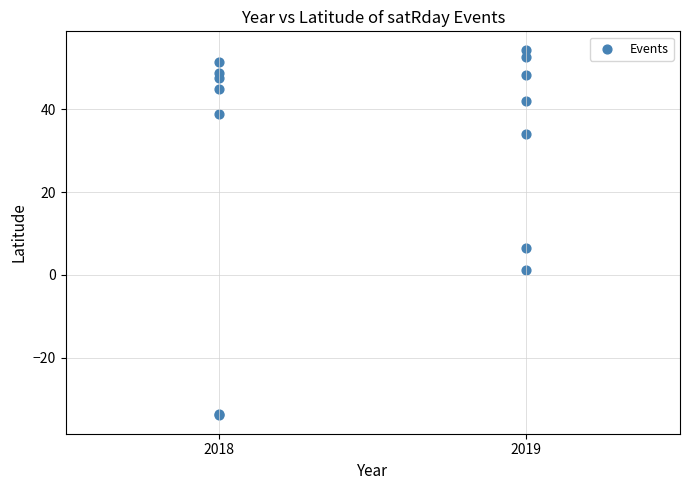

What Y value in the scatter plot is closest to 10?

6.5